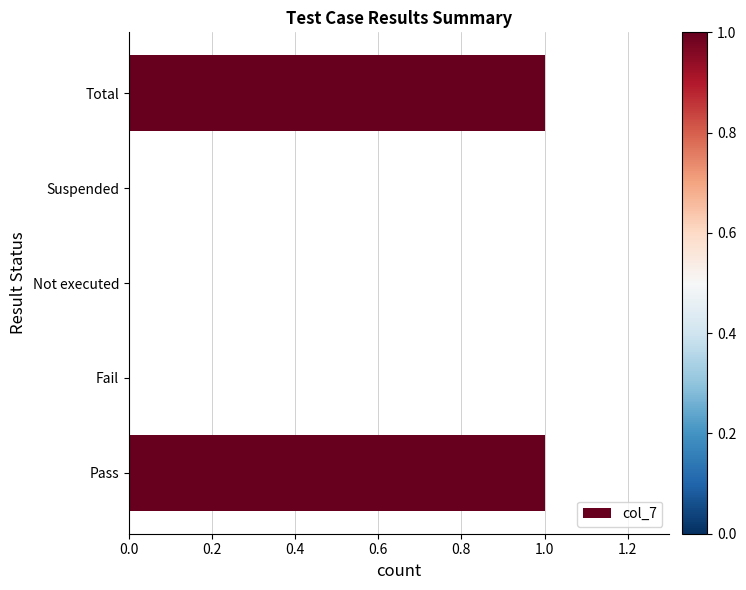

What is the change in value from Fail to Total?

+1